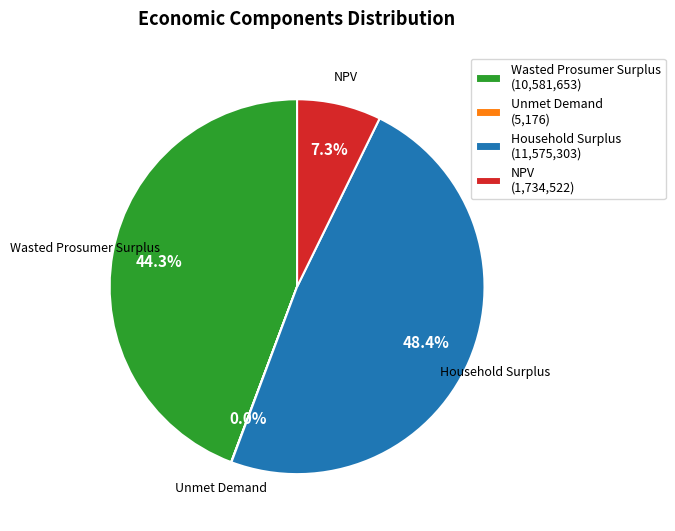

Does Household Surplus account for over 50% of the chart?

No